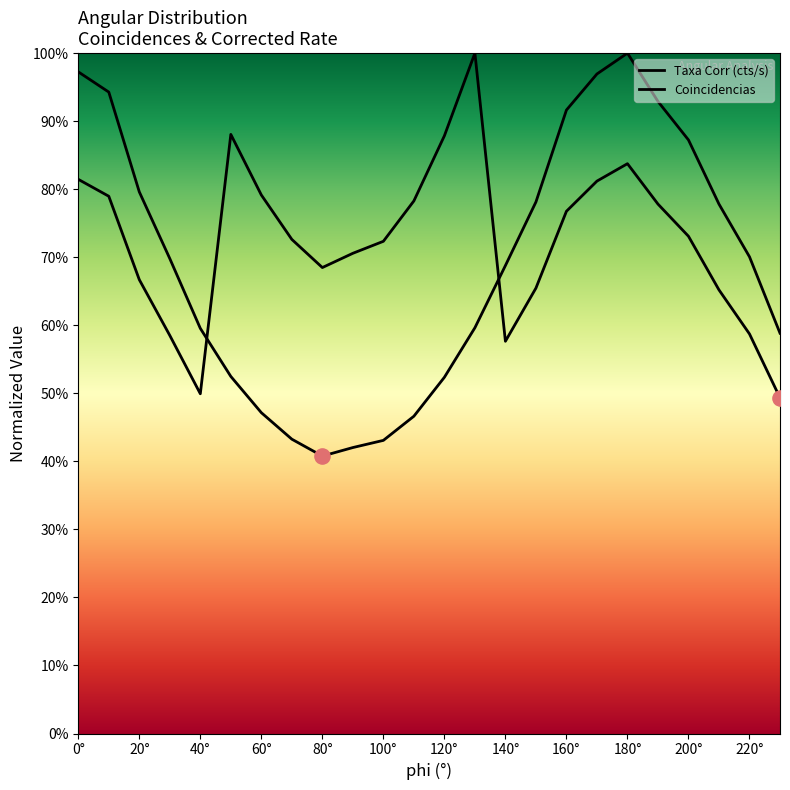

Which series contains the lowest Y value?

Taxa Corr (cts/s)